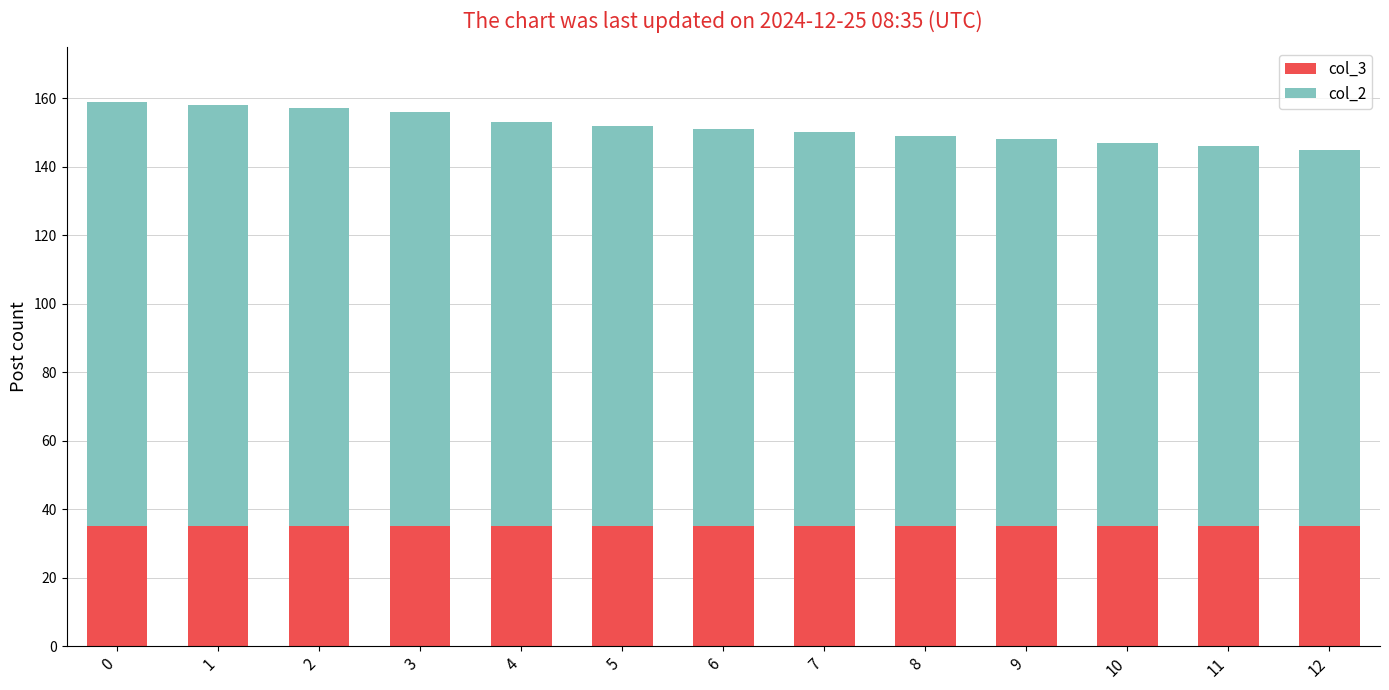

What is the sum of all col_3 values?

455